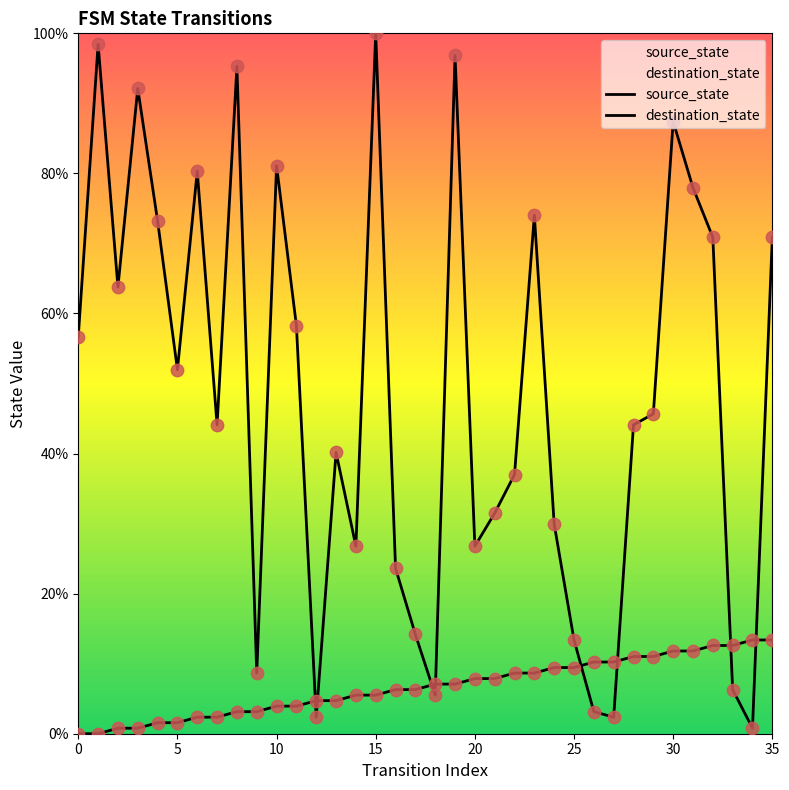

Which series has the largest total across all categories?

destination_state